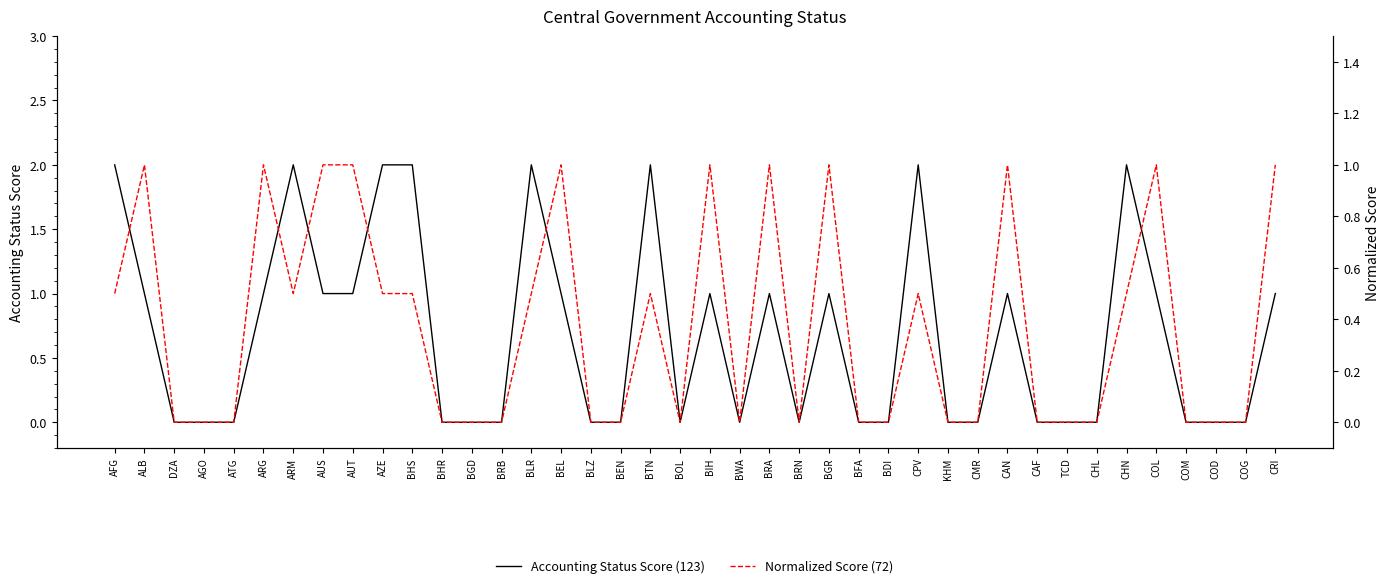

At which category does Normalized Score (72) reach its first local valley?

ARM